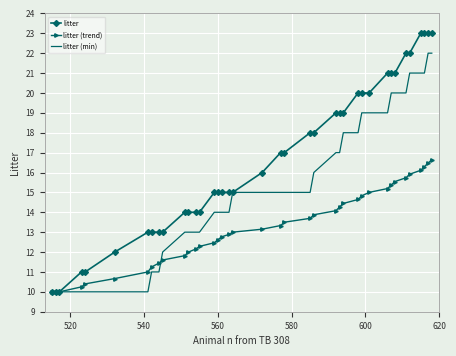

Which series has the widest spread of values?

litter